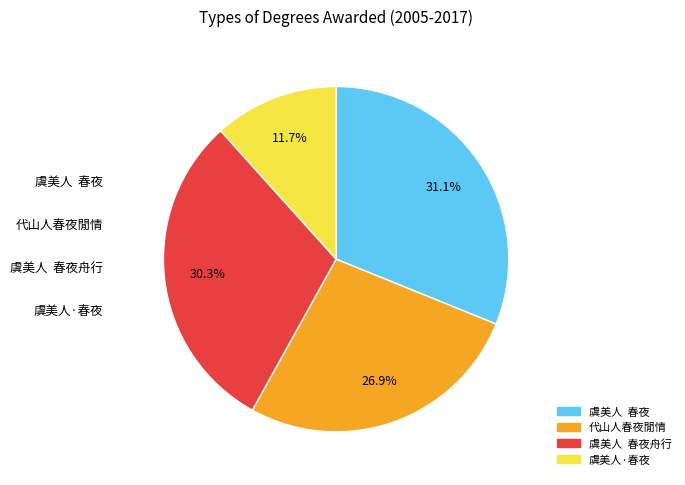

Is there a majority slice in this chart?

No